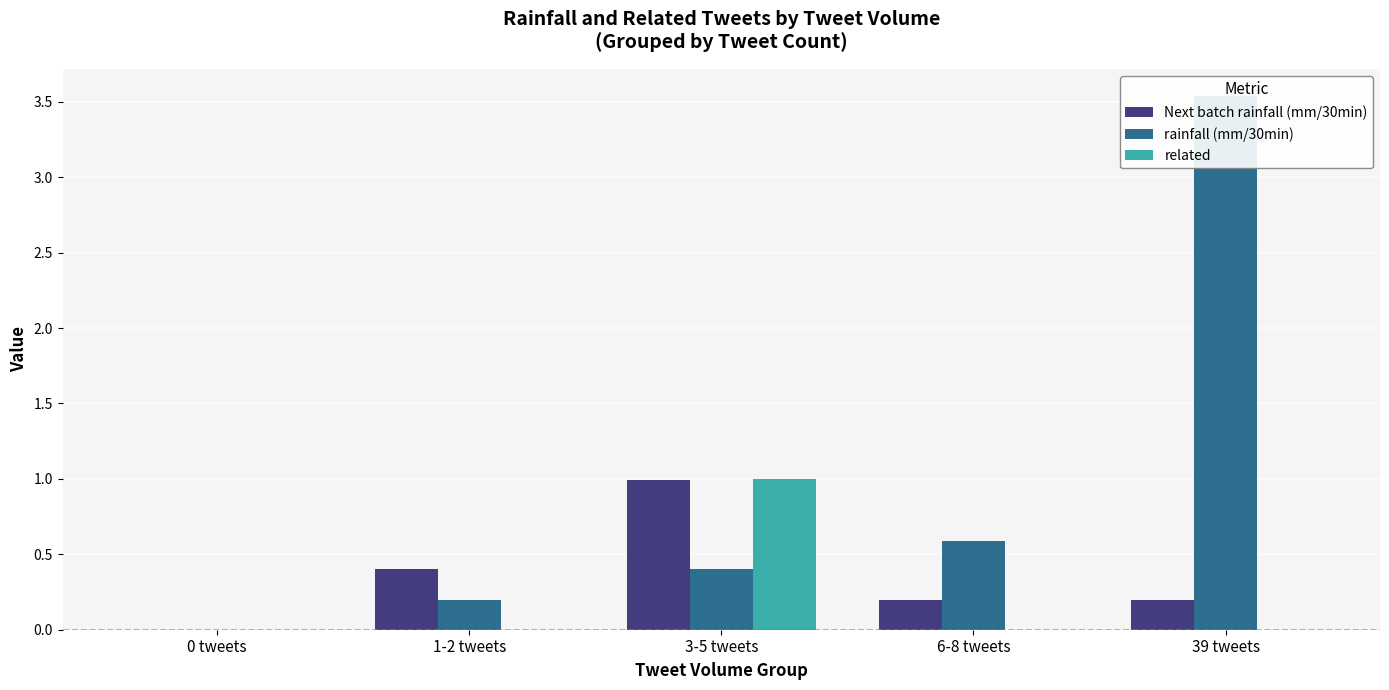

What is the highest value of the Next batch rainfall (mm/30min) series?

1.0